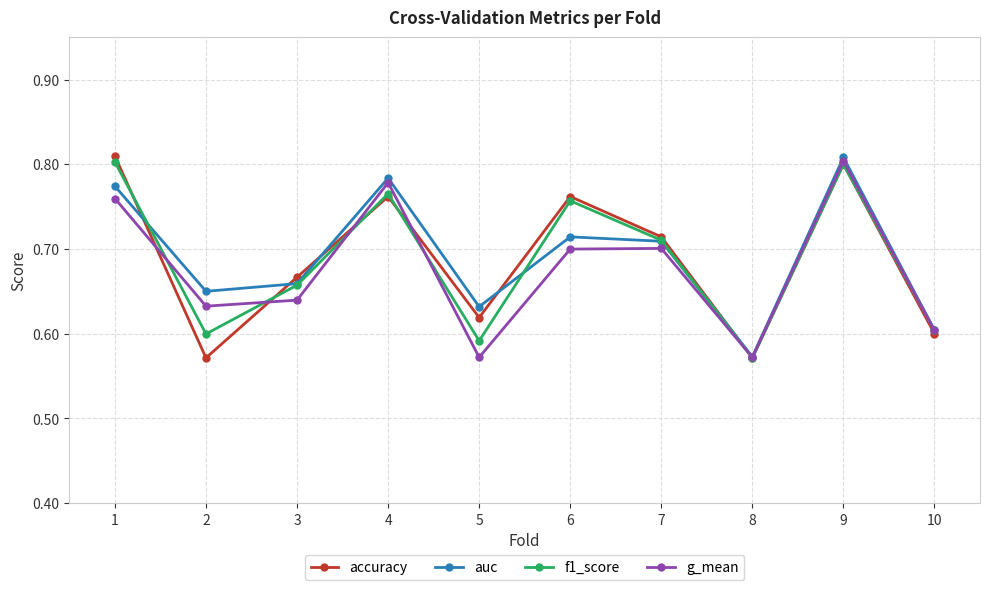

Which series changed the most between 2 and 5?

g_mean